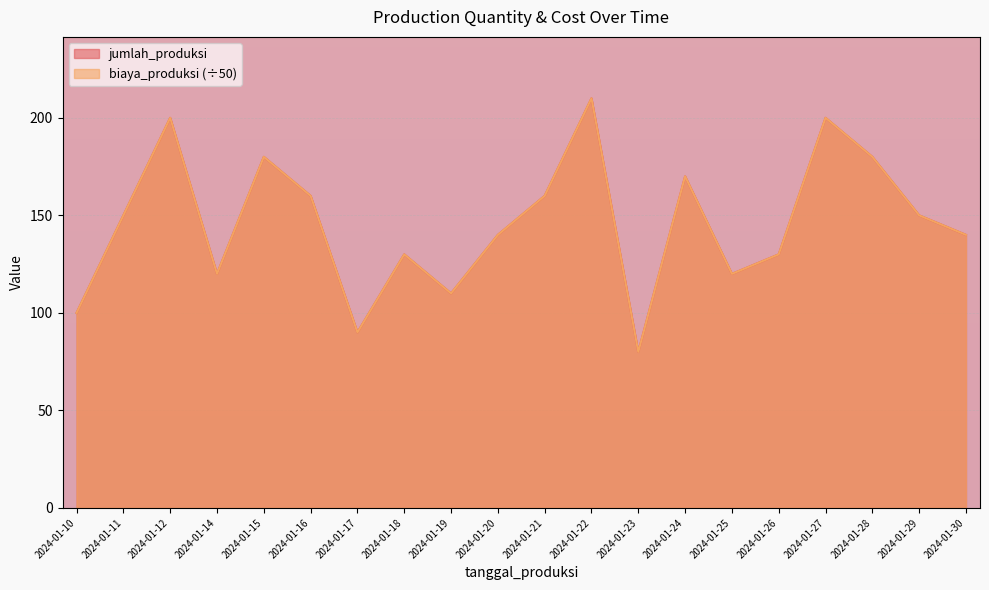

Rank the series at 2024-01-26 from highest to lowest value.

jumlah_produksi, biaya_produksi